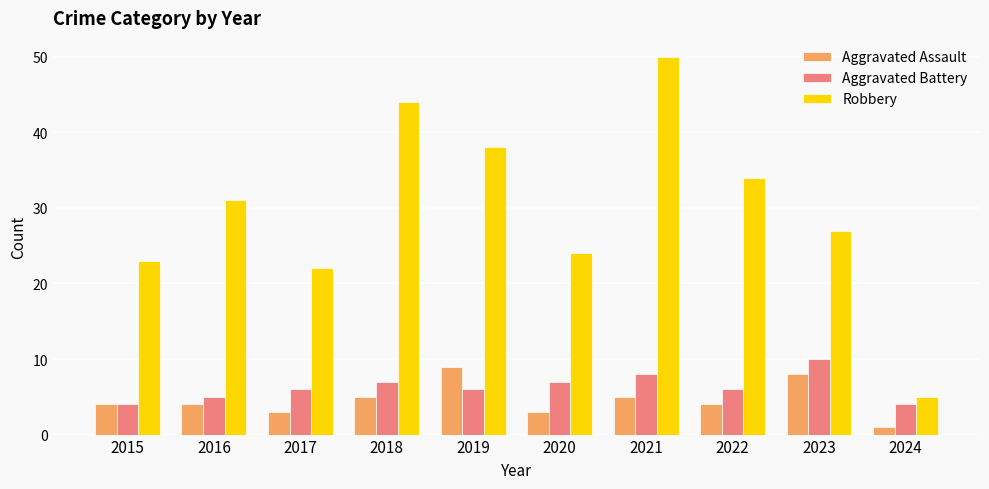

Which series has the largest total across all categories?

Robbery